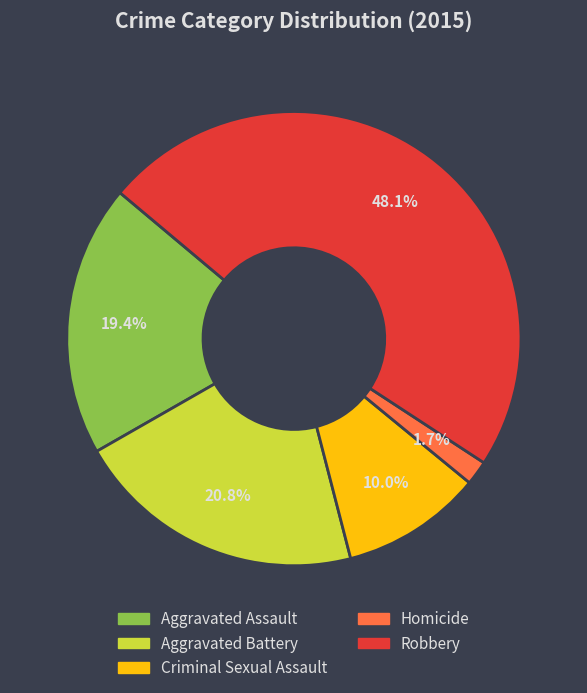

Is Homicide the majority of the pie?

No